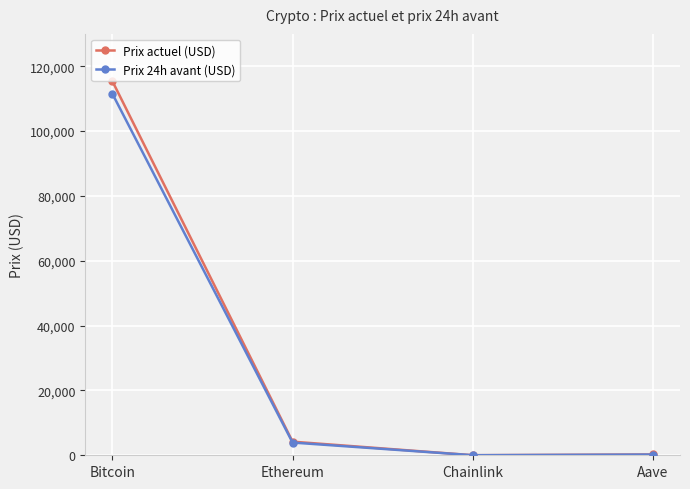

Where is the first local minimum for Prix actuel (USD)?

Chainlink